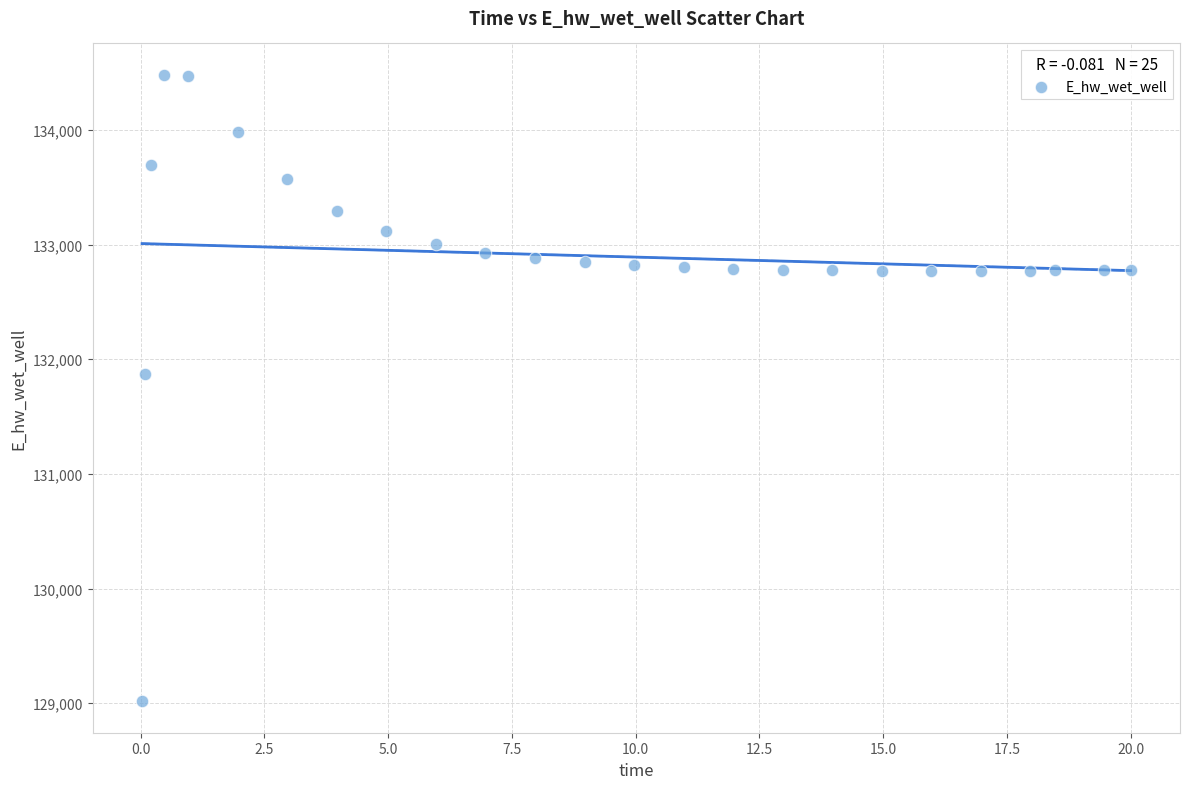

What is the range of X values (max minus min)?

20.0